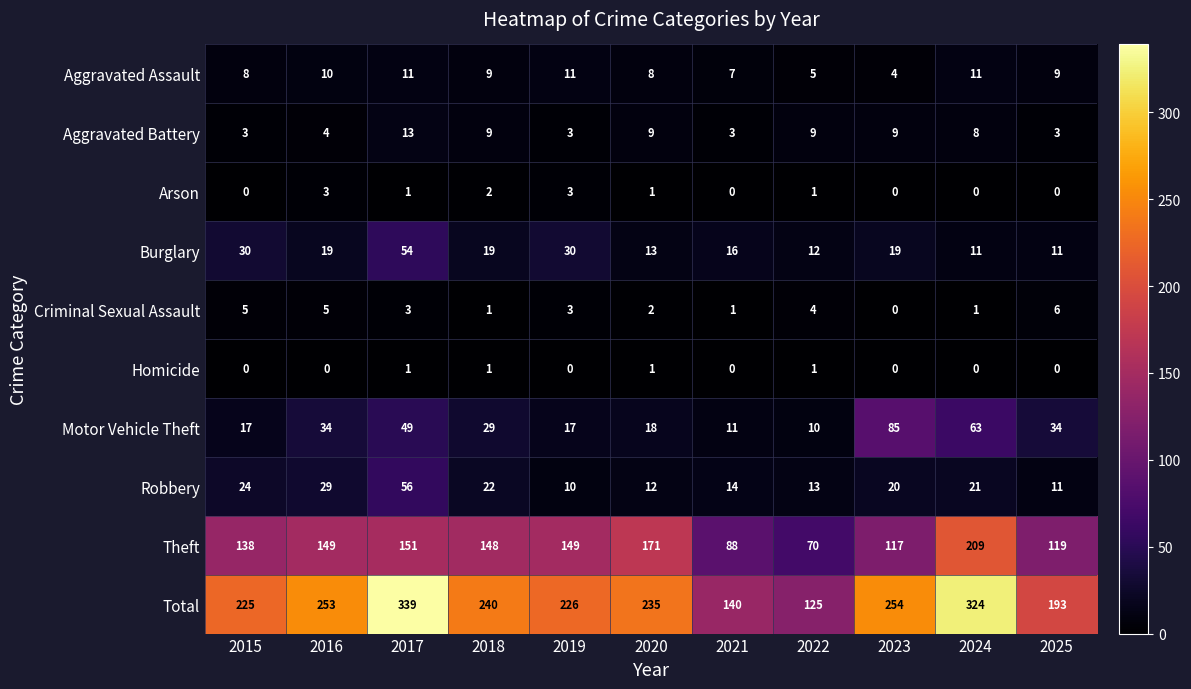

What is the approximate value of Robbery at 2019, to the nearest 5?

10